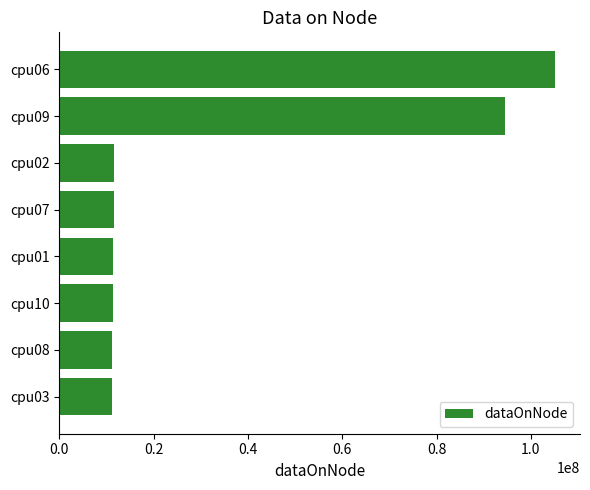

What is the sum of all values?

267886328